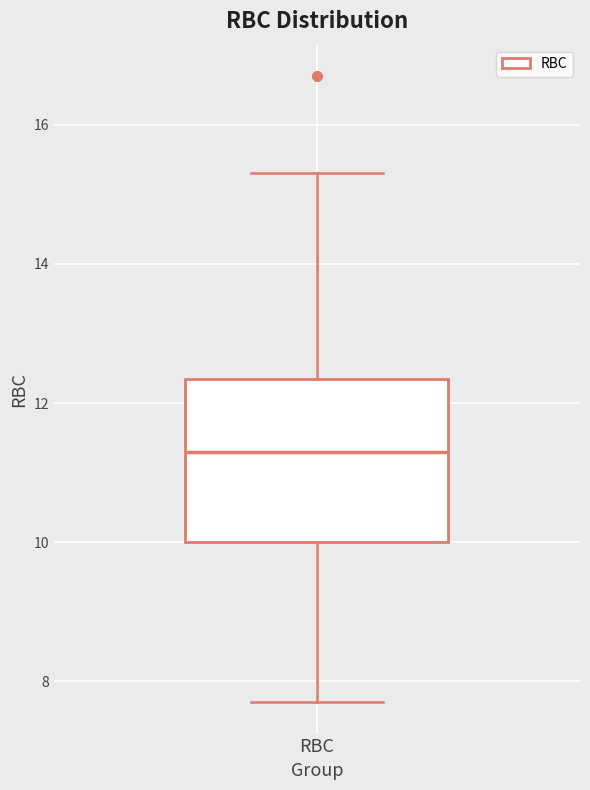

Read this box plot against the y-axis: the position of the median line, the range covered by the box, and the ends of both whiskers. The values are not printed on the chart, so give them approximately, as read against the axis.

median 11.4, box 10.0 to 12.4, whiskers 7.8 to 15.4